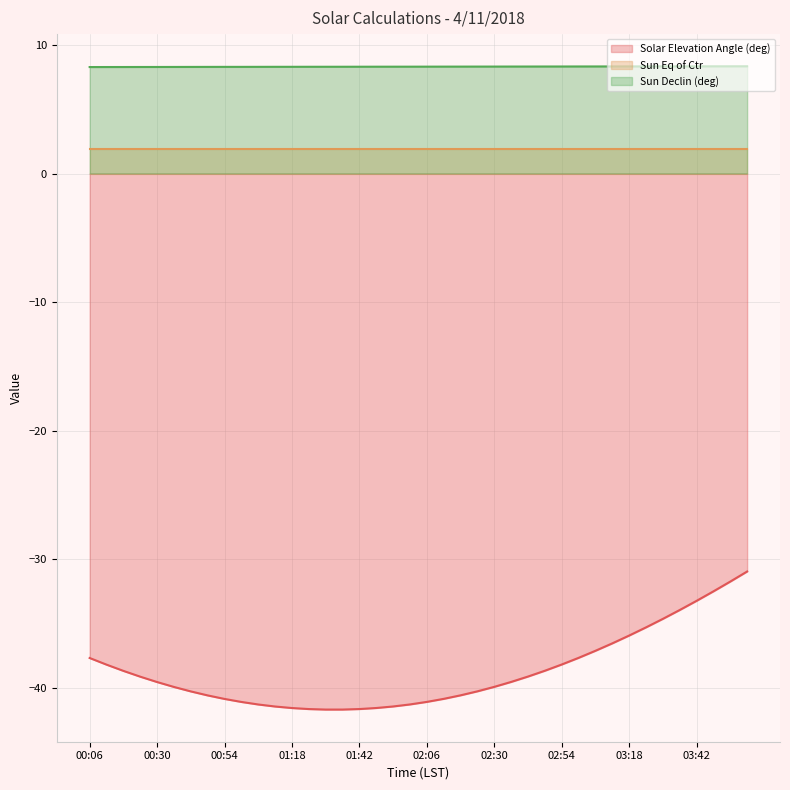

Which series changed the most between 00:18 and 01:12?

Solar Elevation Angle (deg)